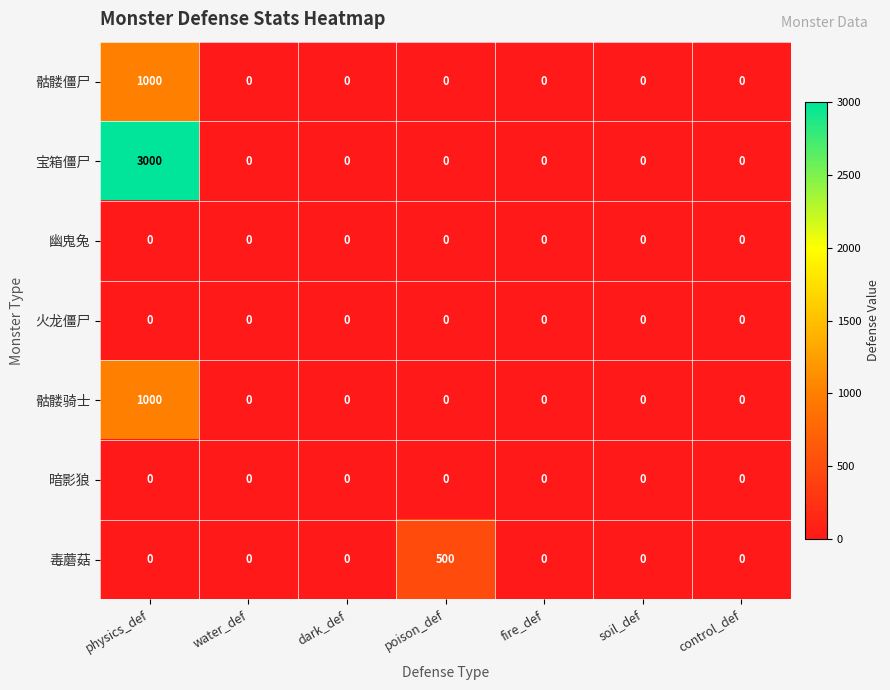

Between poison_def and fire_def, which series saw the biggest shift?

毒蘑菇